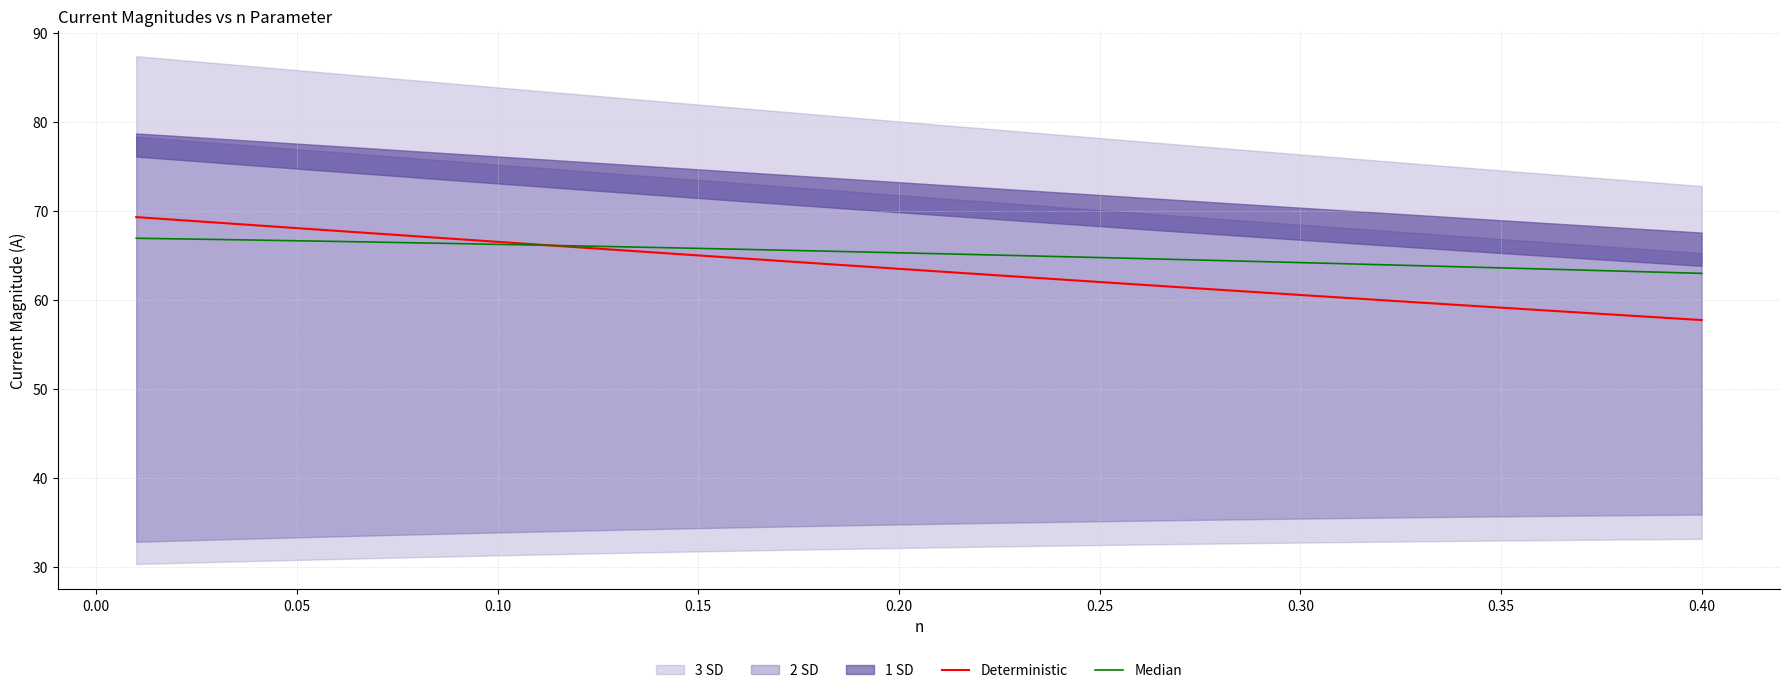

What is the highest value of the Median series?

67.0